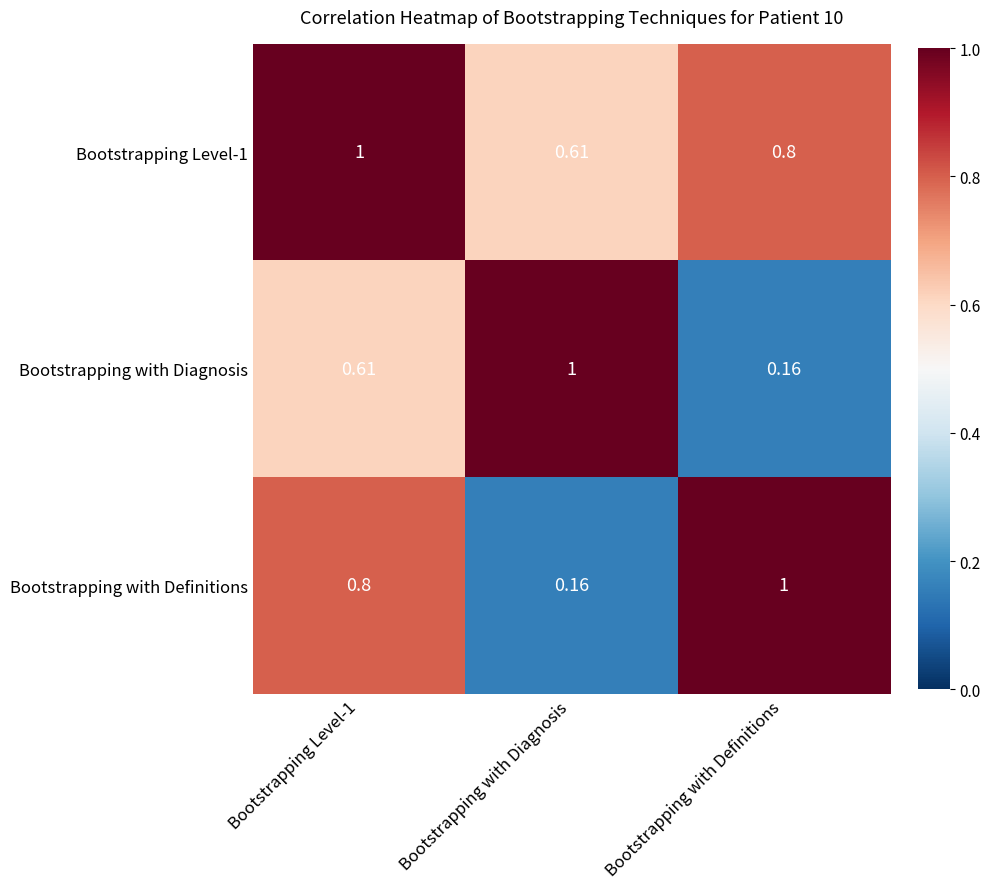

Which category has the lowest value in the Bootstrapping Level-1 series?

Bootstrapping with Diagnosis